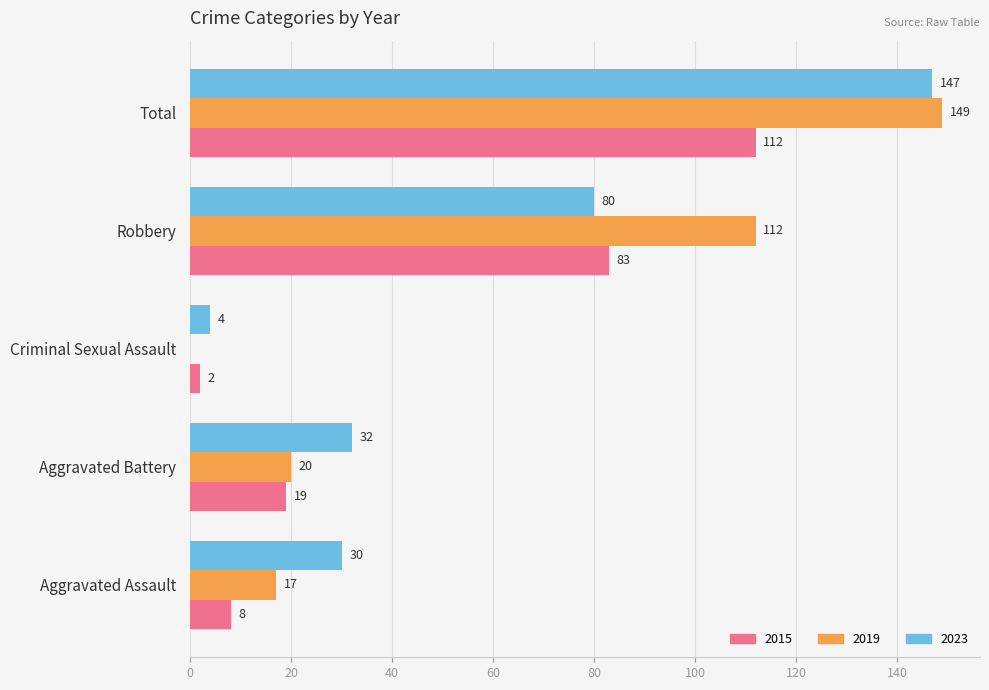

The 2023 series shows 30 at Aggravated Assault. True or false?

True